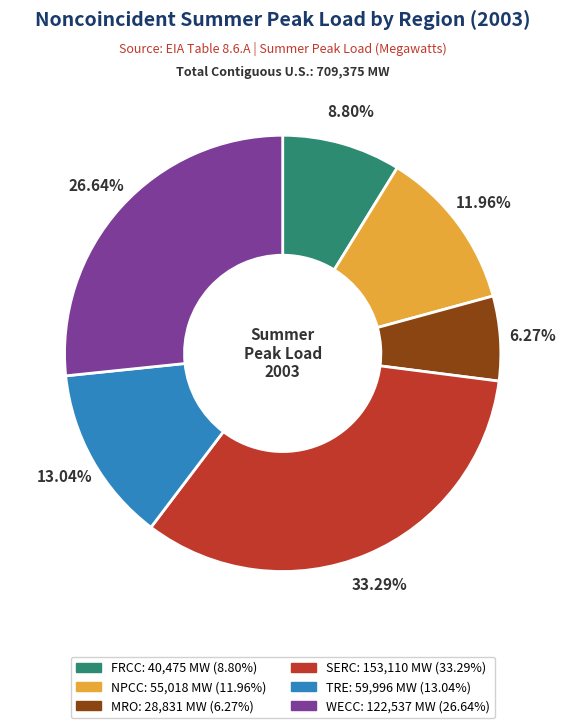

What percentage is the SERC slice, to the nearest percent?

33%